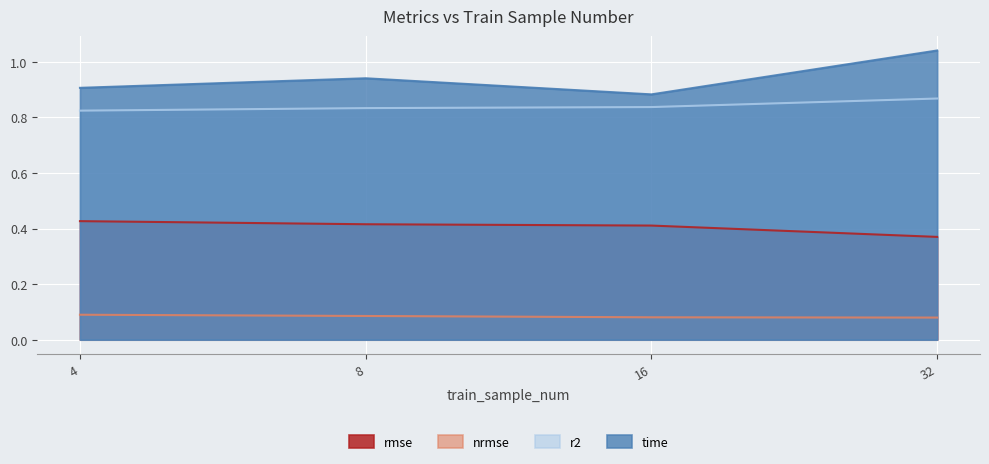

Is the value of rmse at 4 greater than the value of nrmse at 8?

Yes